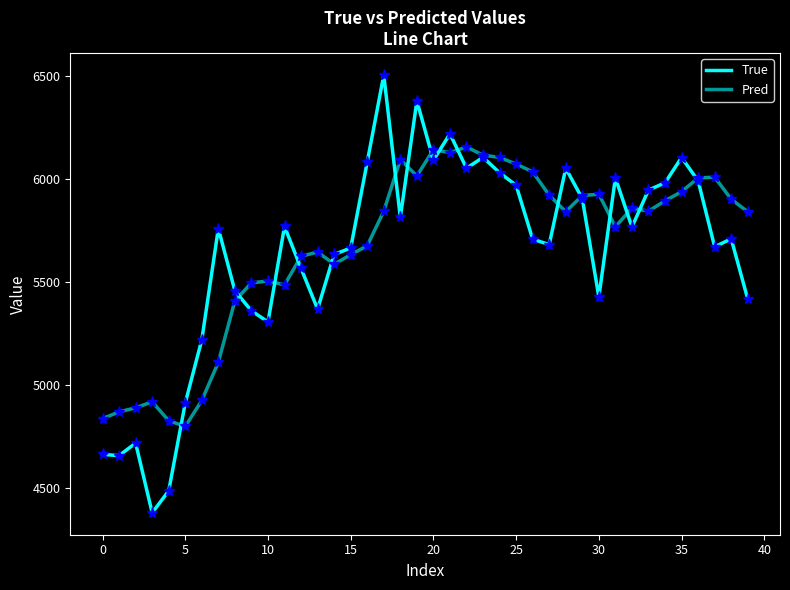

Is this an area chart (filled region under the line)?

No